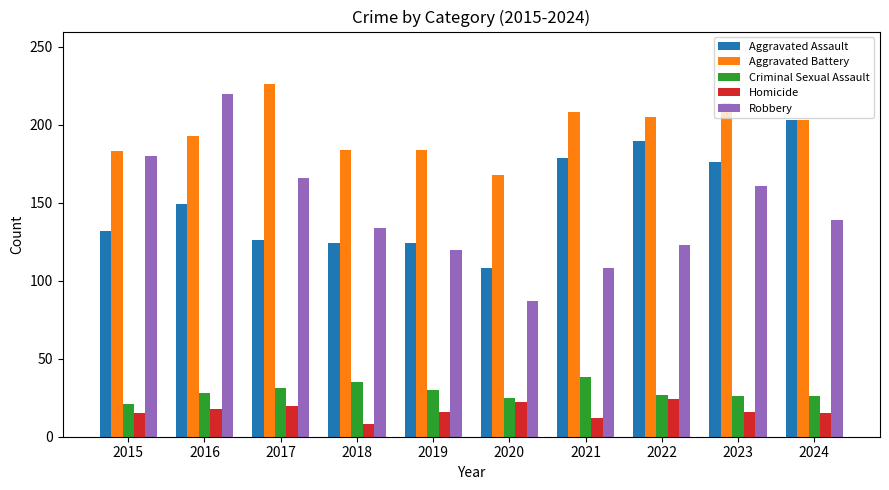

What is the total value across all series at 2015?

531